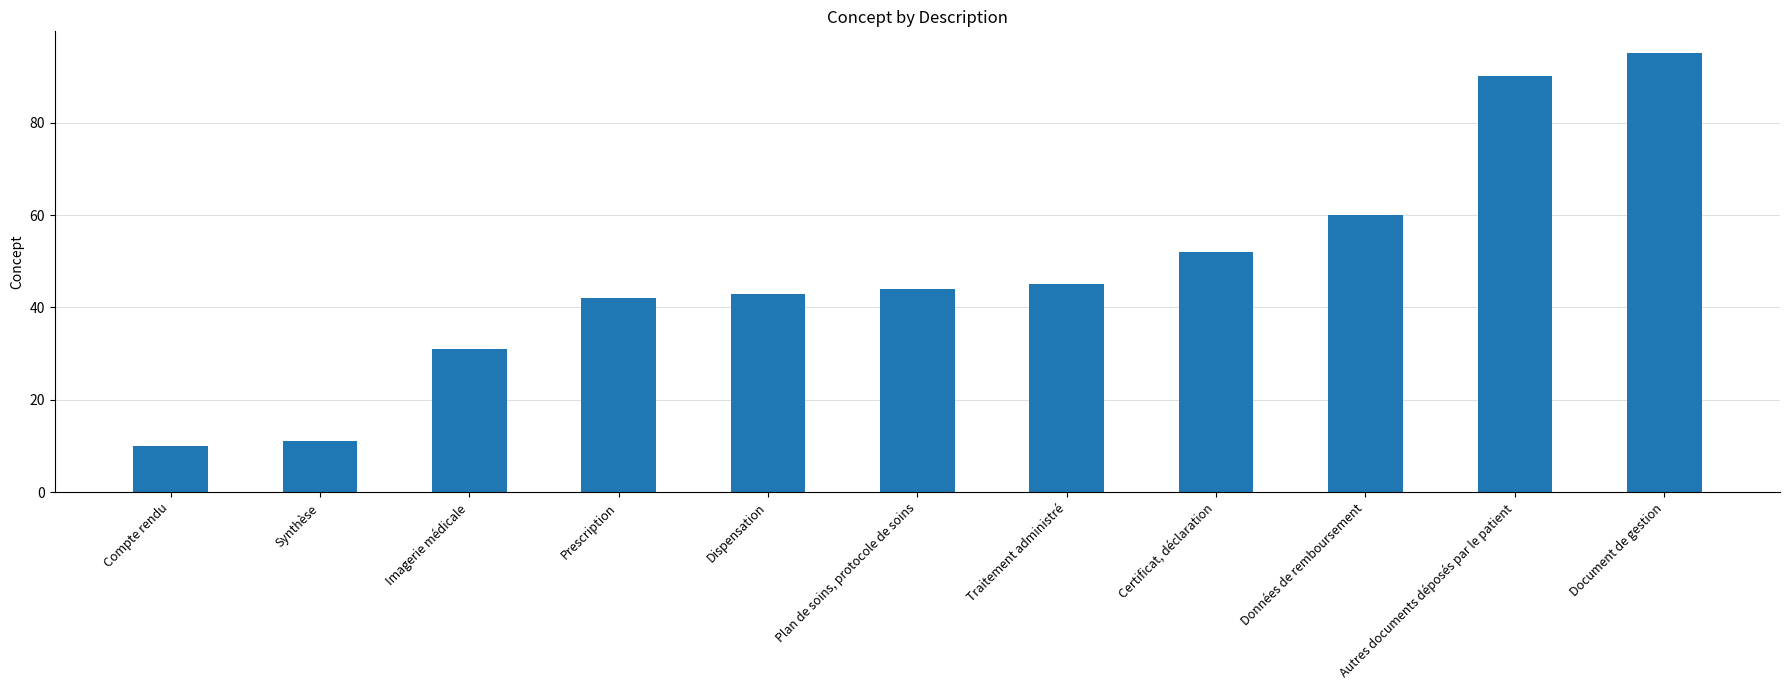

Reading right to left, transcribe all the data shown in this chart.

95	90	60	52	45	44	43	42	31	11	10